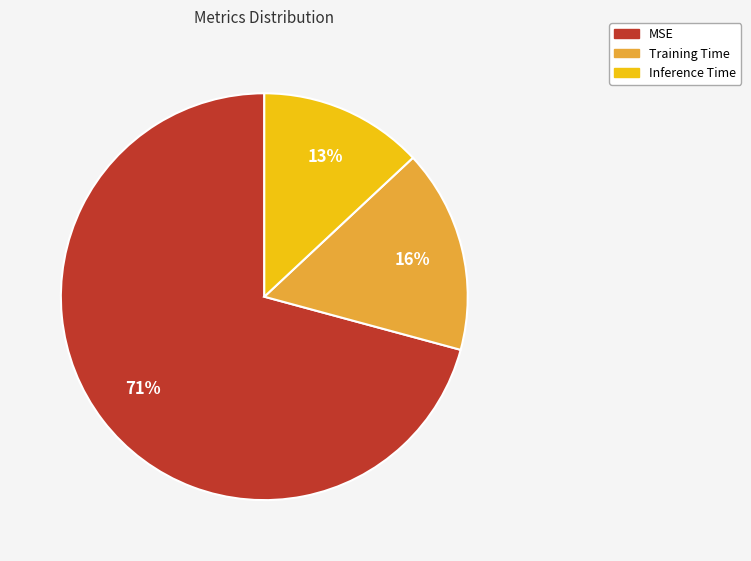

To the nearest percent, what is the difference between the Training Time and Inference Time slice percentages?

3%